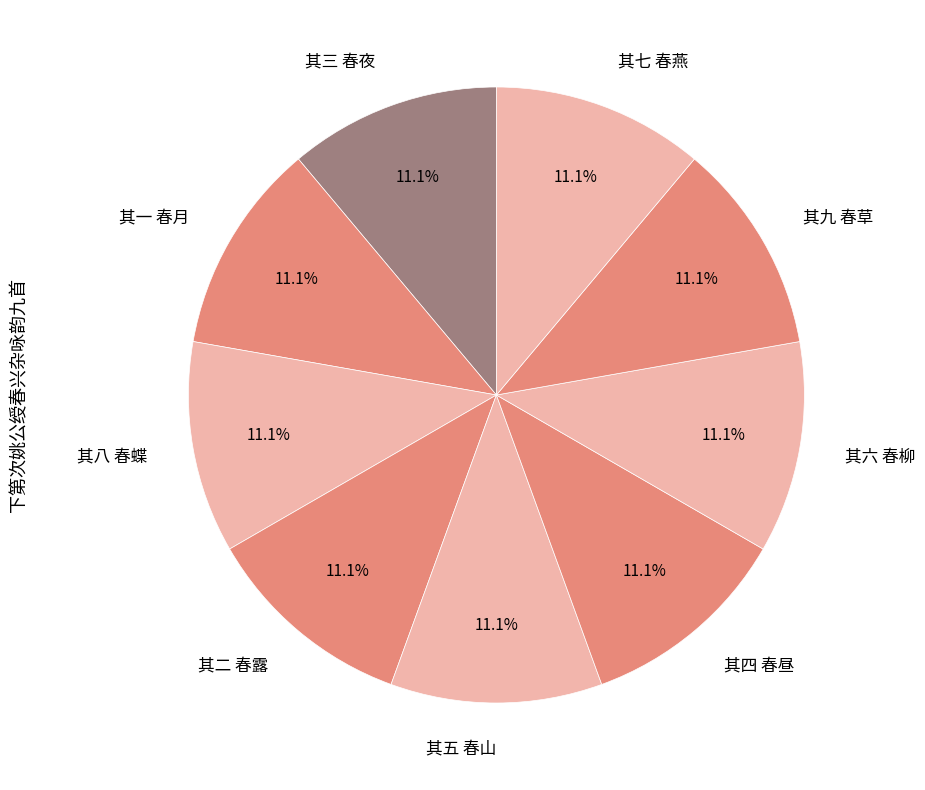

How many slices are in this pie chart?

9